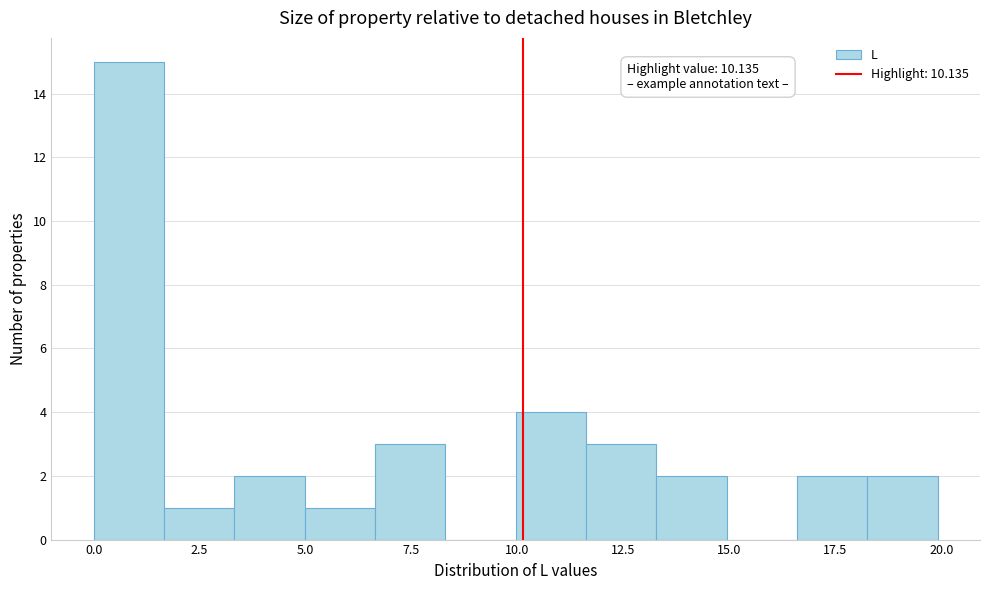

Around what value on the x-axis is the tallest bar? Give the approximate position of its centre, as read against the axis.

1.0